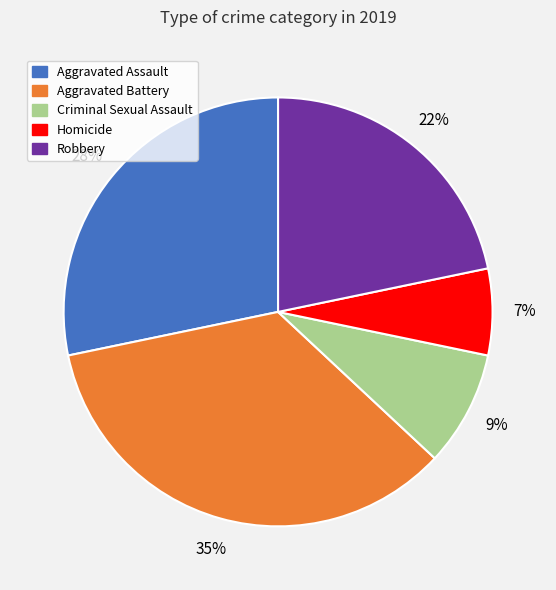

True or false: Robbery accounts for 22% of the total.

True